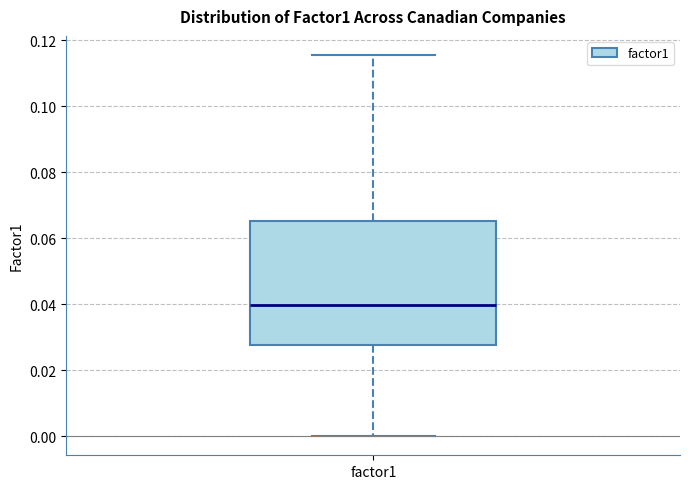

Where does the lower whisker of the box for factor1 end on the y-axis? The values are not printed on the chart, so give them approximately, as read against the axis.

0.000